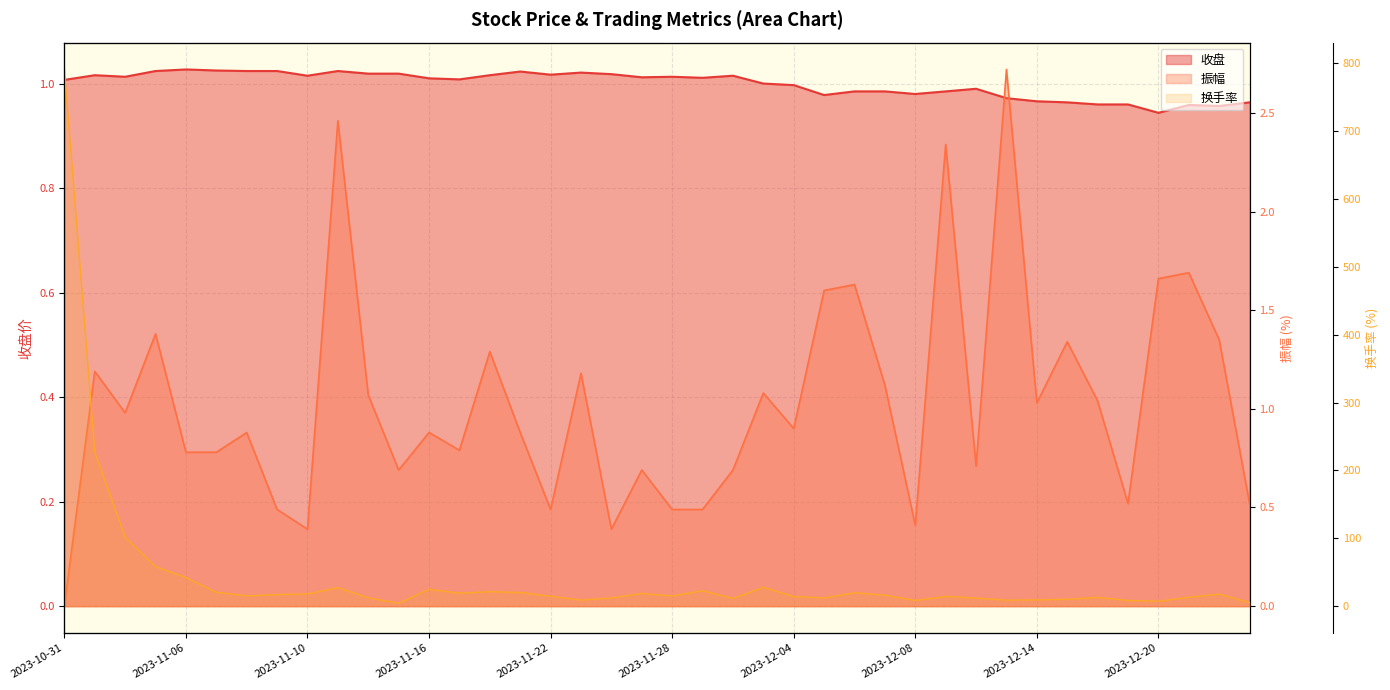

What is the difference between the 振幅 values at 2023-12-08 and 2023-11-02?

0.6